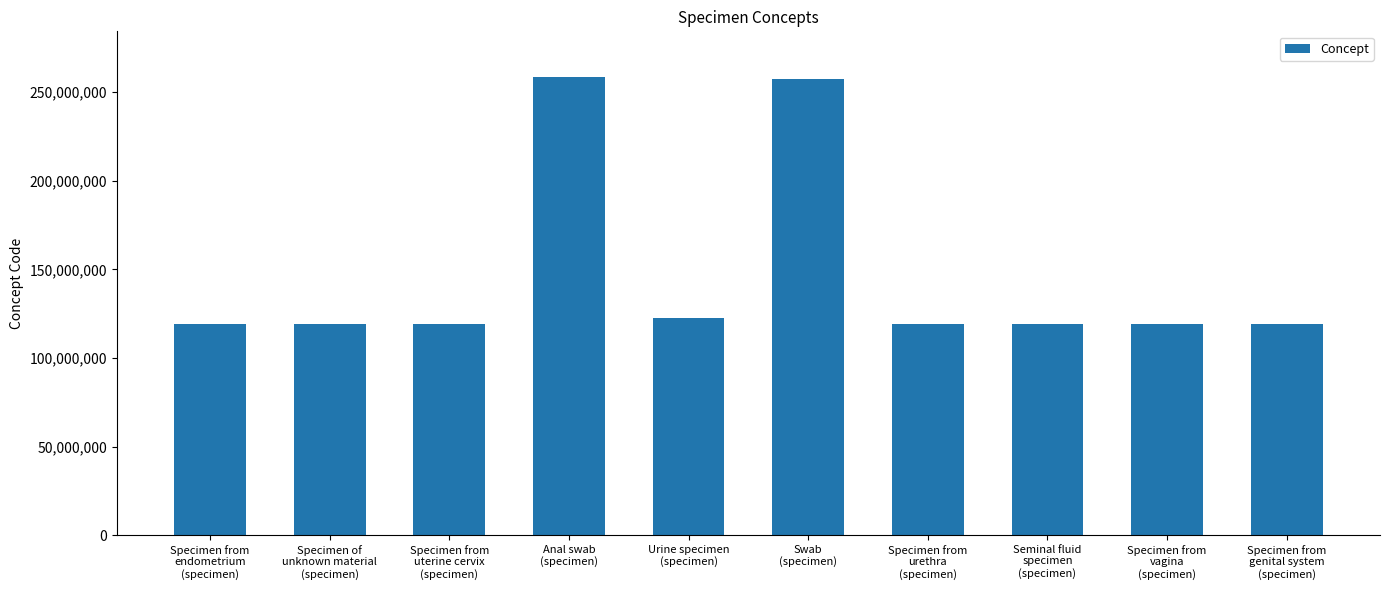

Approximately how many times larger is the value at Seminal fluid
specimen
(specimen) compared to Specimen from
uterine cervix
(specimen)?

1.0